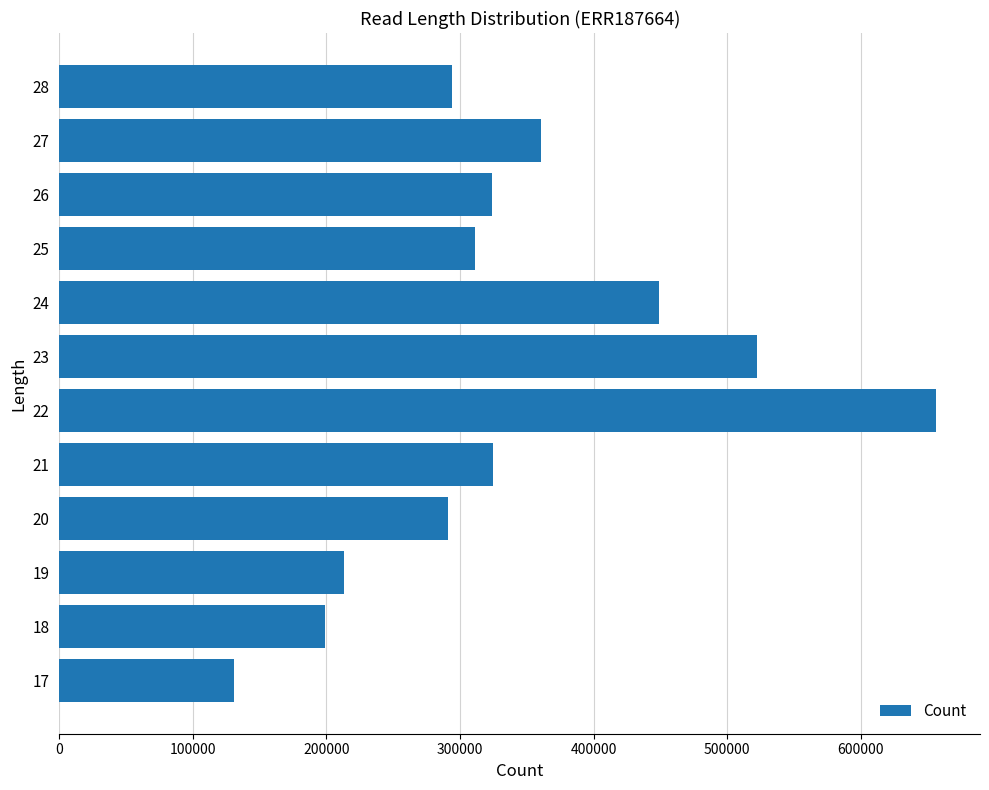

What is the greatest value displayed?

656520